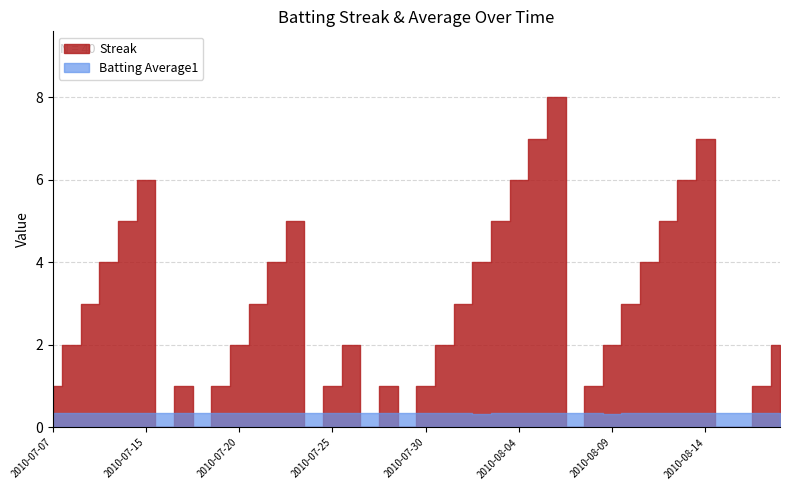

True or false: Streak and Batting Average1 intersect in this chart.

True